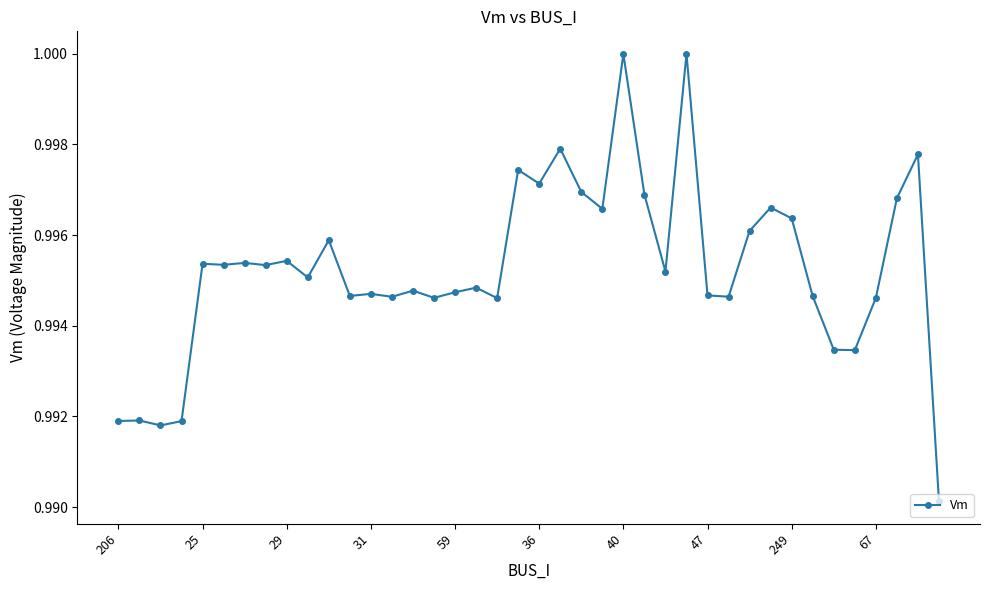

What is the sum of all values?

39.8